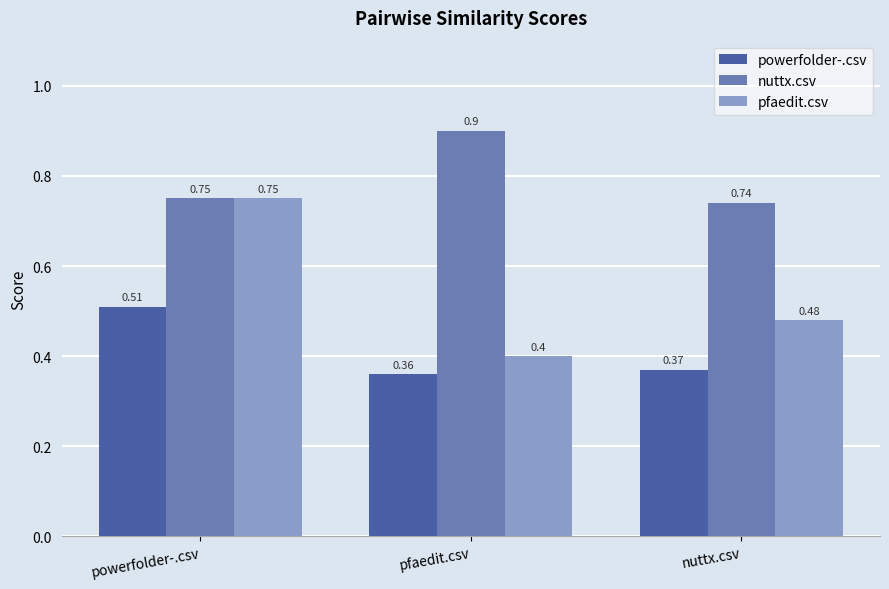

What is the label of the 1st bar from the left?

powerfolder-.csv